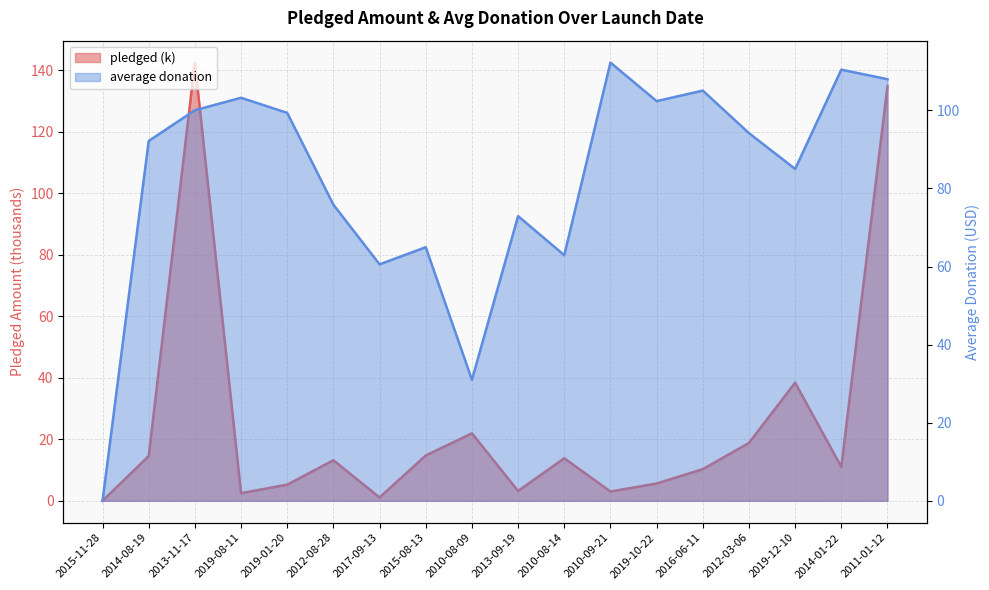

Where do average donation and pledged first cross each other?

2014-08-19 and 2013-11-17